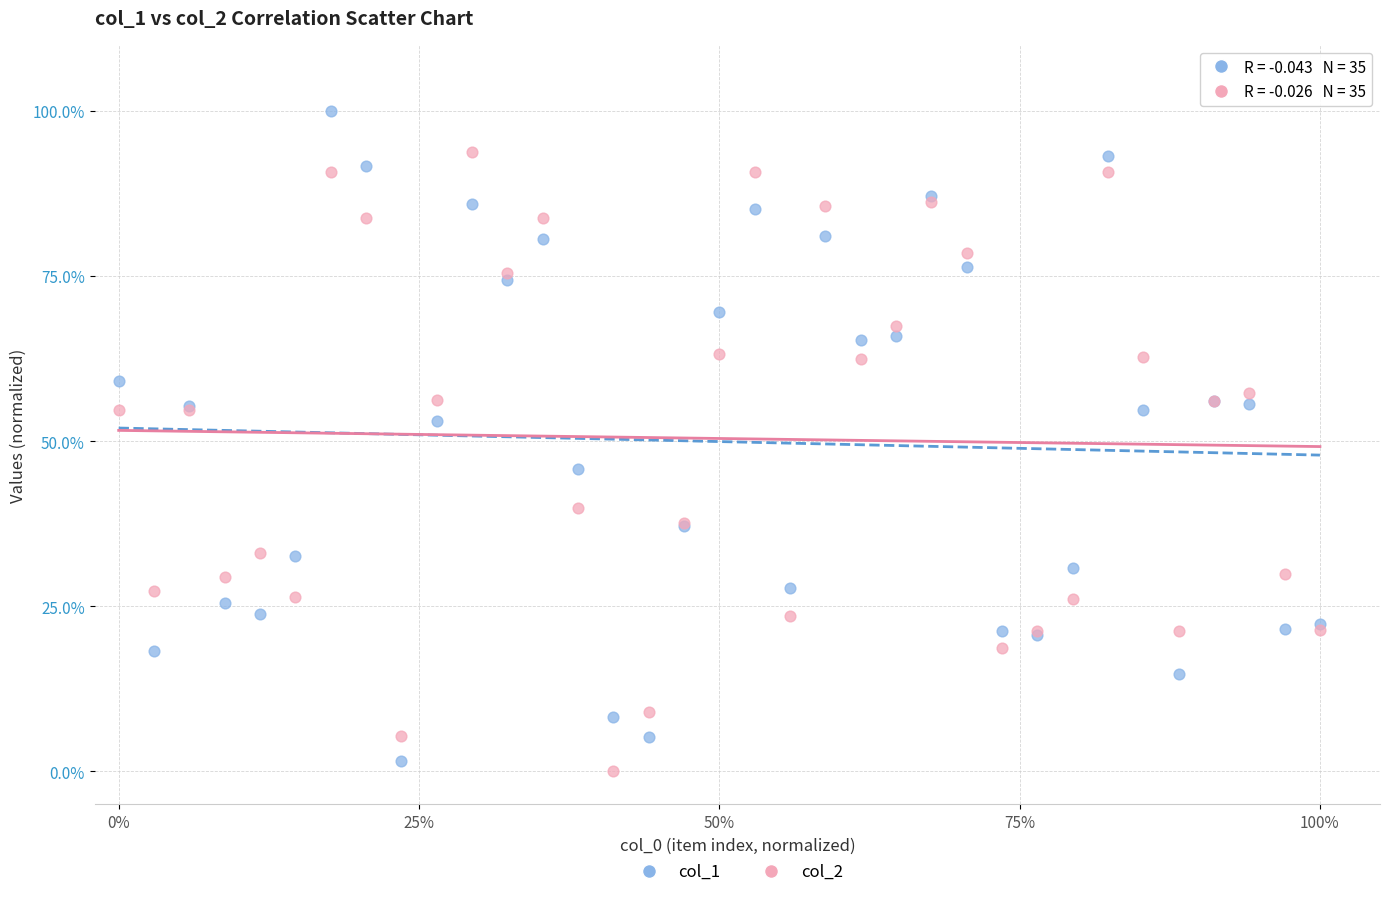

Which series contains the lowest Y value?

col_2